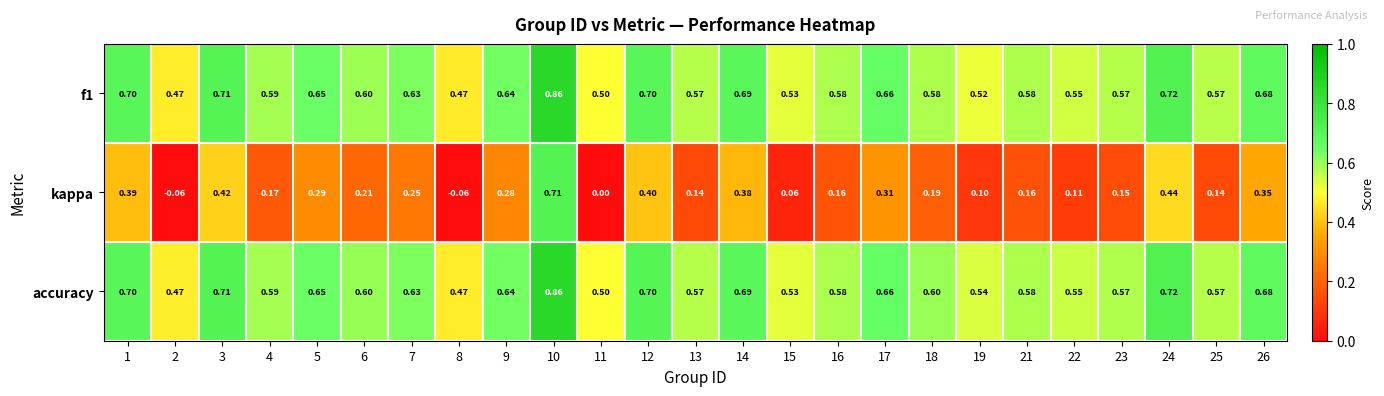

Is the value of f1 at 24 greater than the value of kappa at 26?

Yes